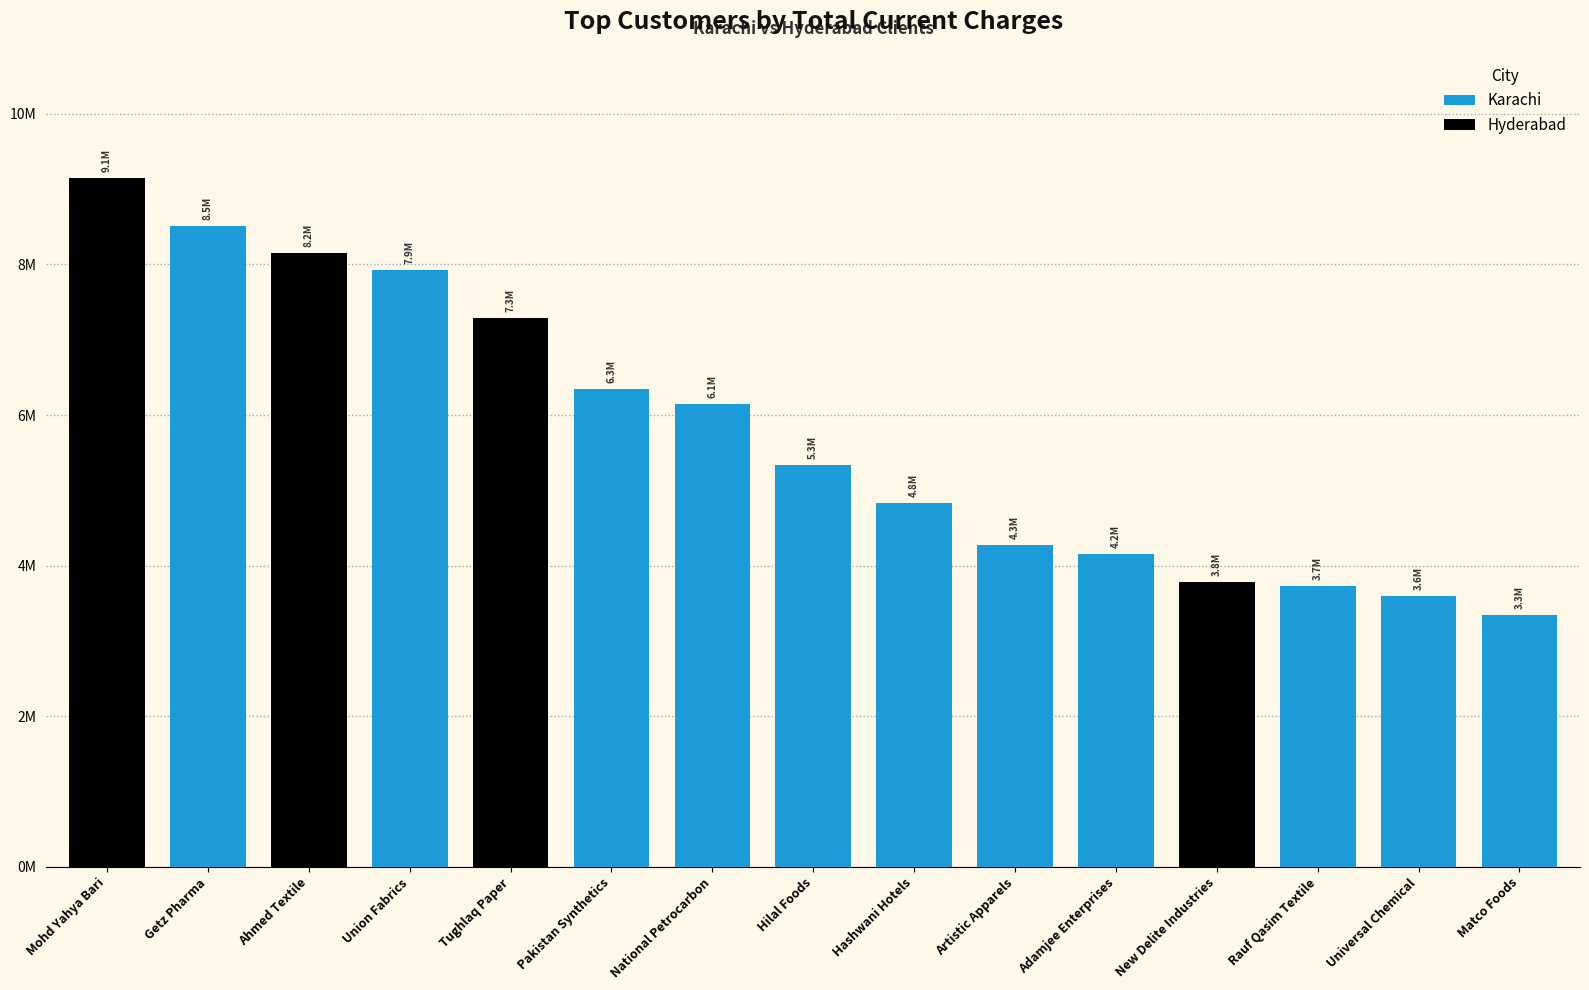

What is the label of the 3rd bar from the right?

Rauf Qasim Textile